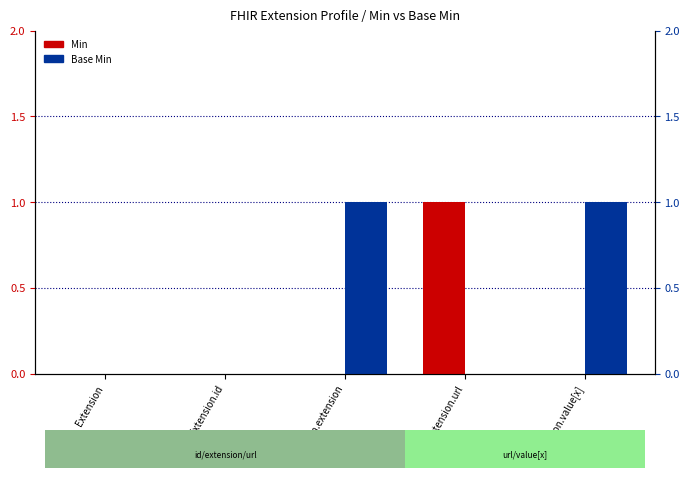

Between Extension.value[x] and Extension.extension, which is larger?

Extension.value[x]